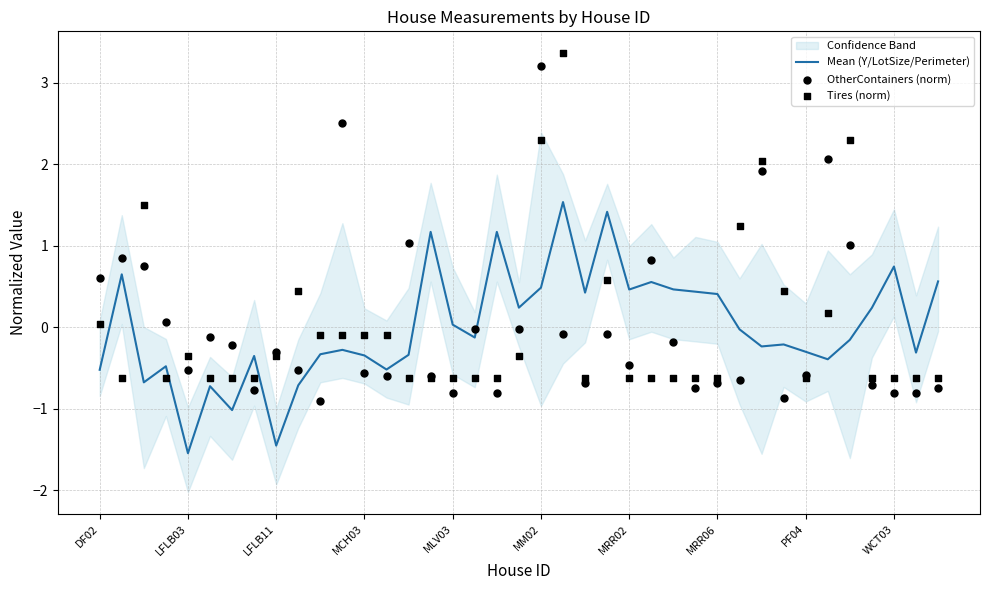

Which series contains the lowest Y value?

Mean (Y/LotSize/Perimeter)